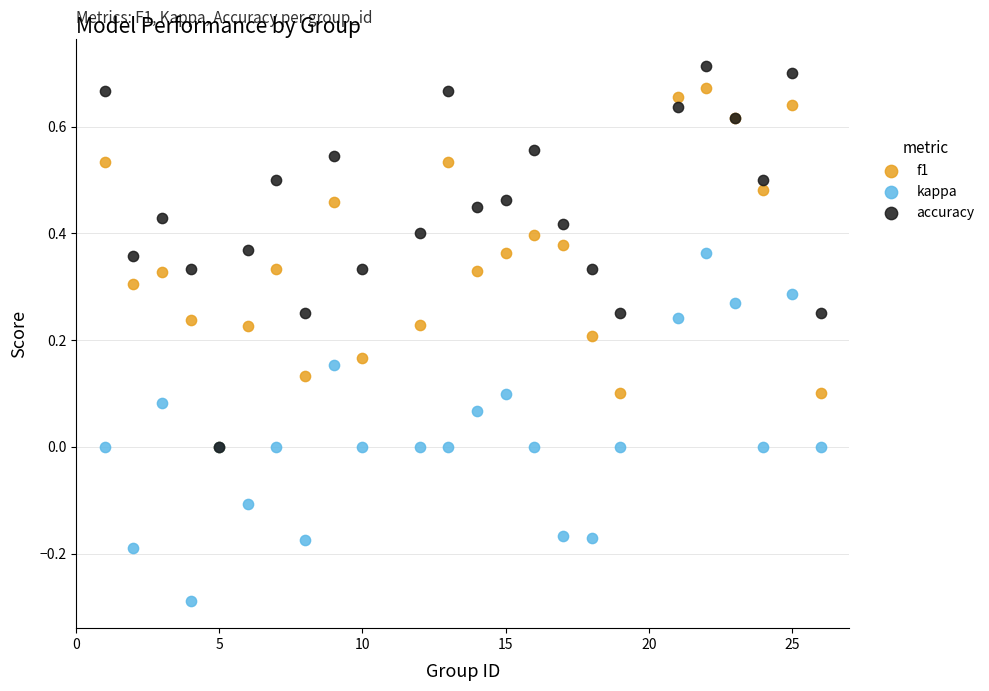

Which series contains the highest Y value?

accuracy